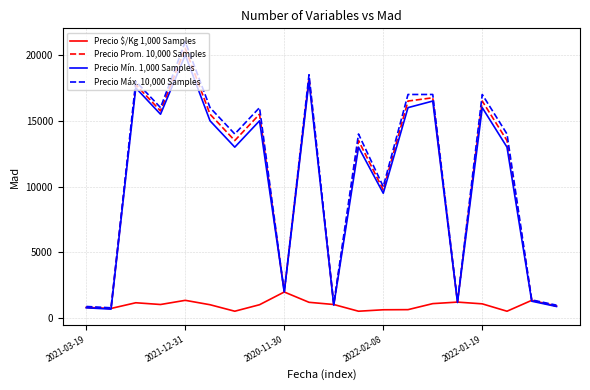

Which series has the largest range (max minus min)?

Precio Máx. 10,000 Samples